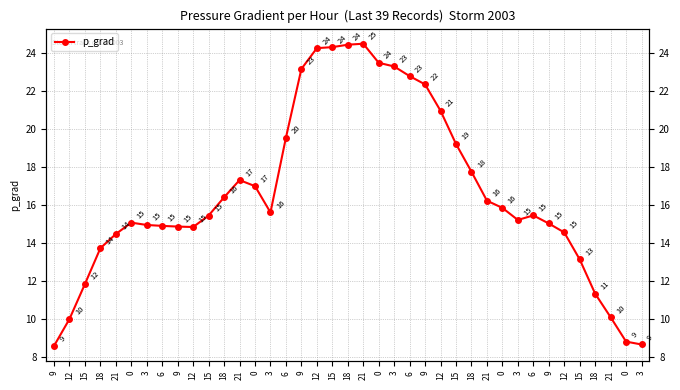

What is the sum of the values at 18 and 3?

32.7